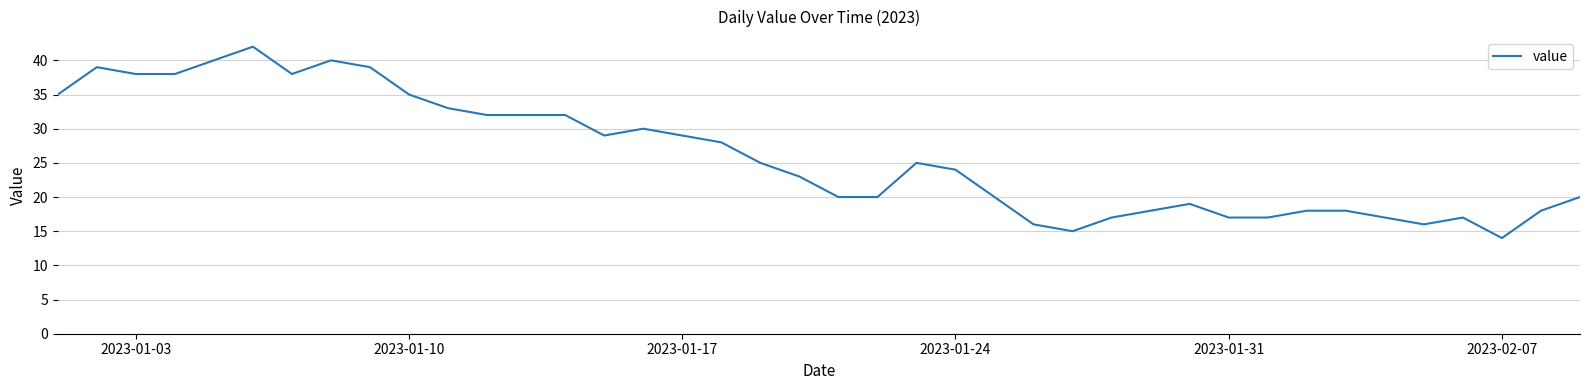

What is the difference between the maximum and minimum values?

28